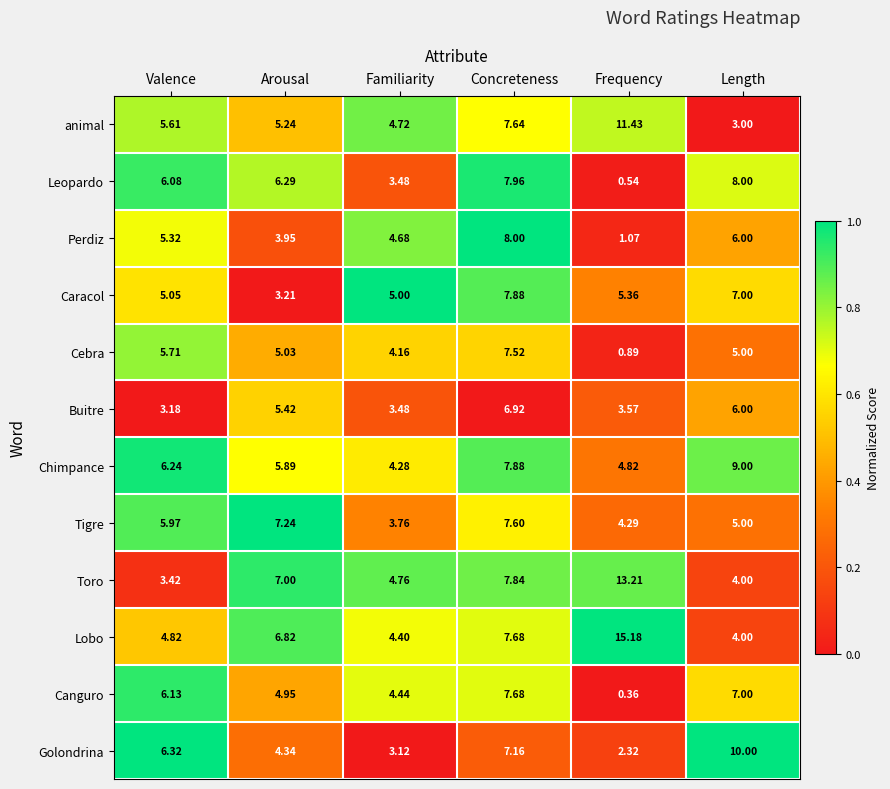

List the labels in order of animal value, largest first.

Frequency, Concreteness, Valence, Arousal, Familiarity, Length